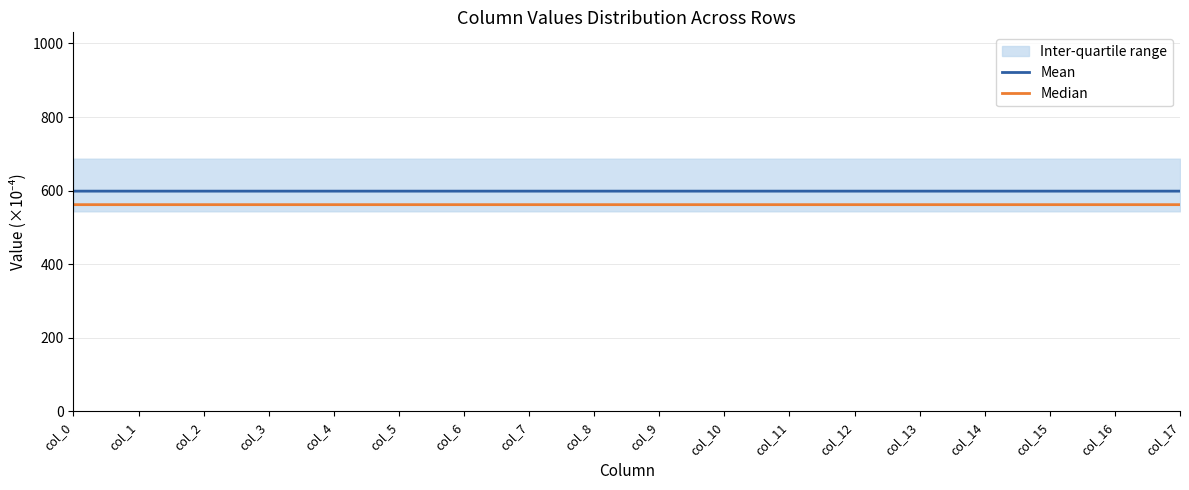

True or false: Mean and Median cross at least once.

False